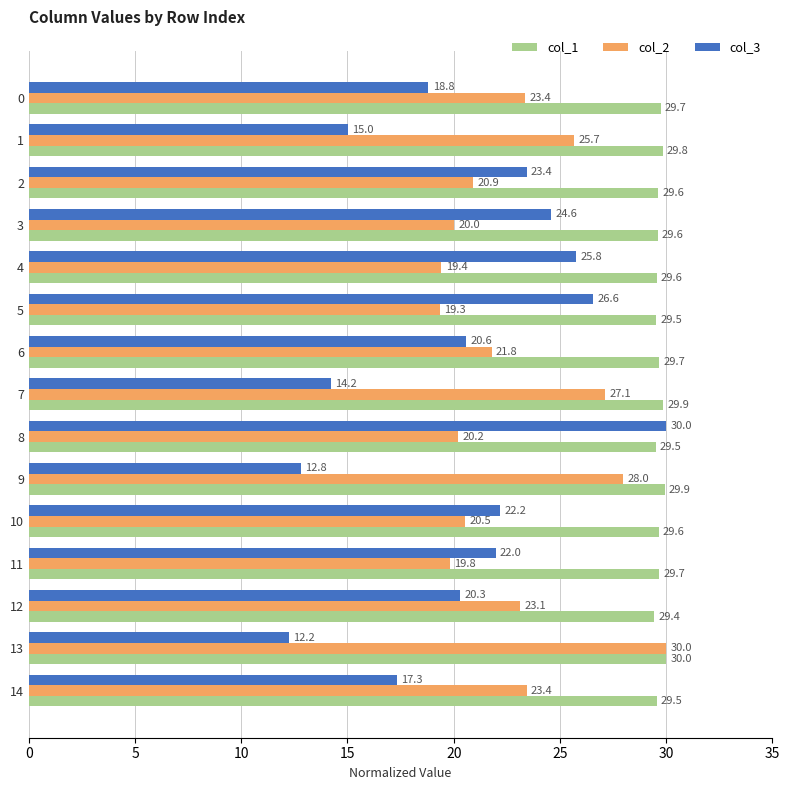

Which category has the lowest value in the col_3 series?

13